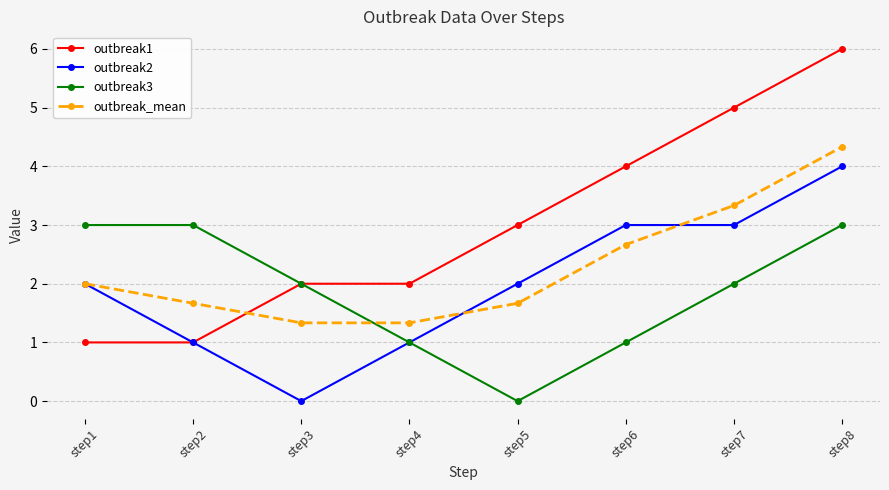

What is the difference between the outbreak1 values at step4 and step8?

4.0